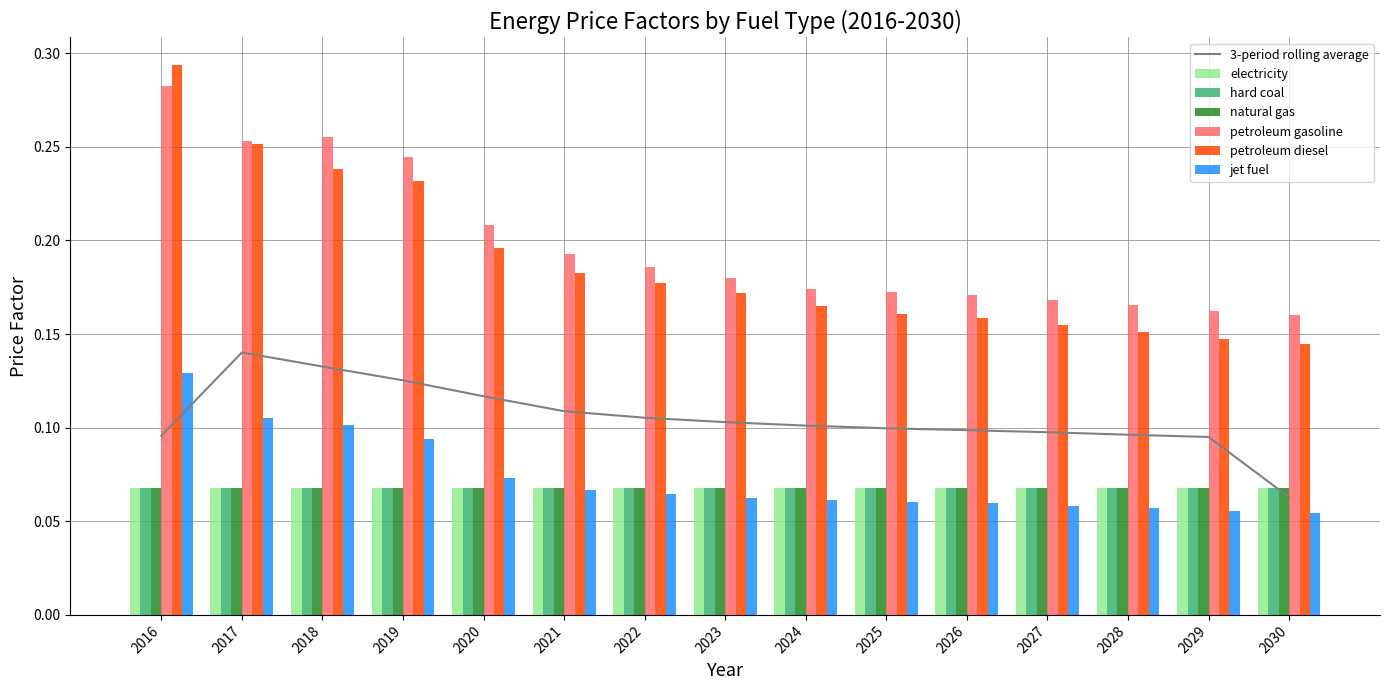

Is it true that petroleum diesel equals 0.3 at 2021?

False